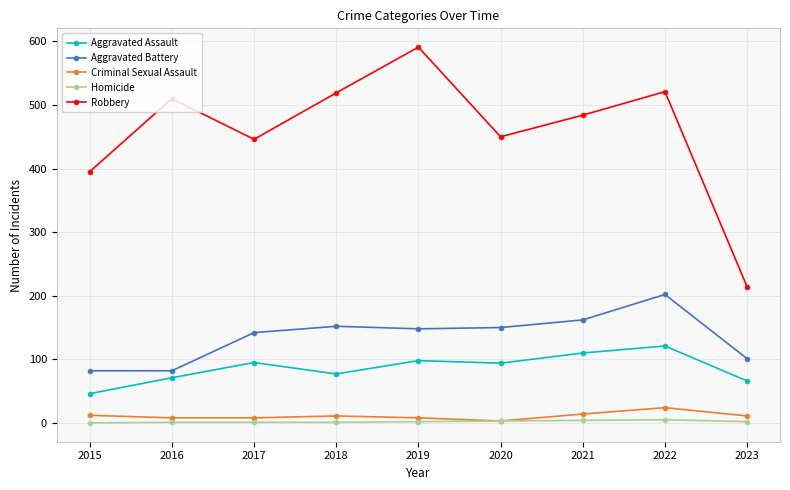

Which series has the largest total across all categories?

Robbery